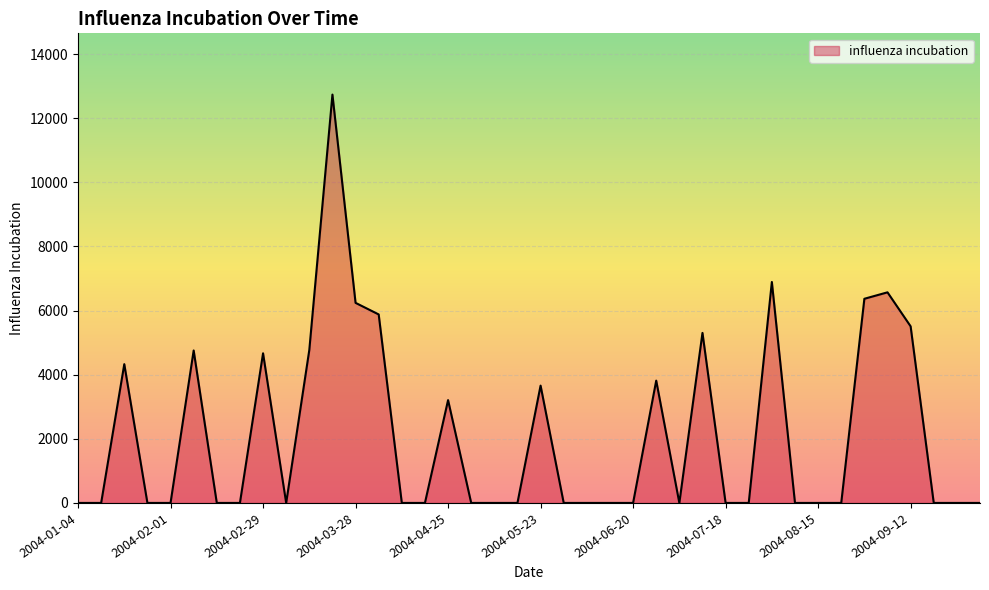

What is the difference between the maximum and minimum values?

12738.8